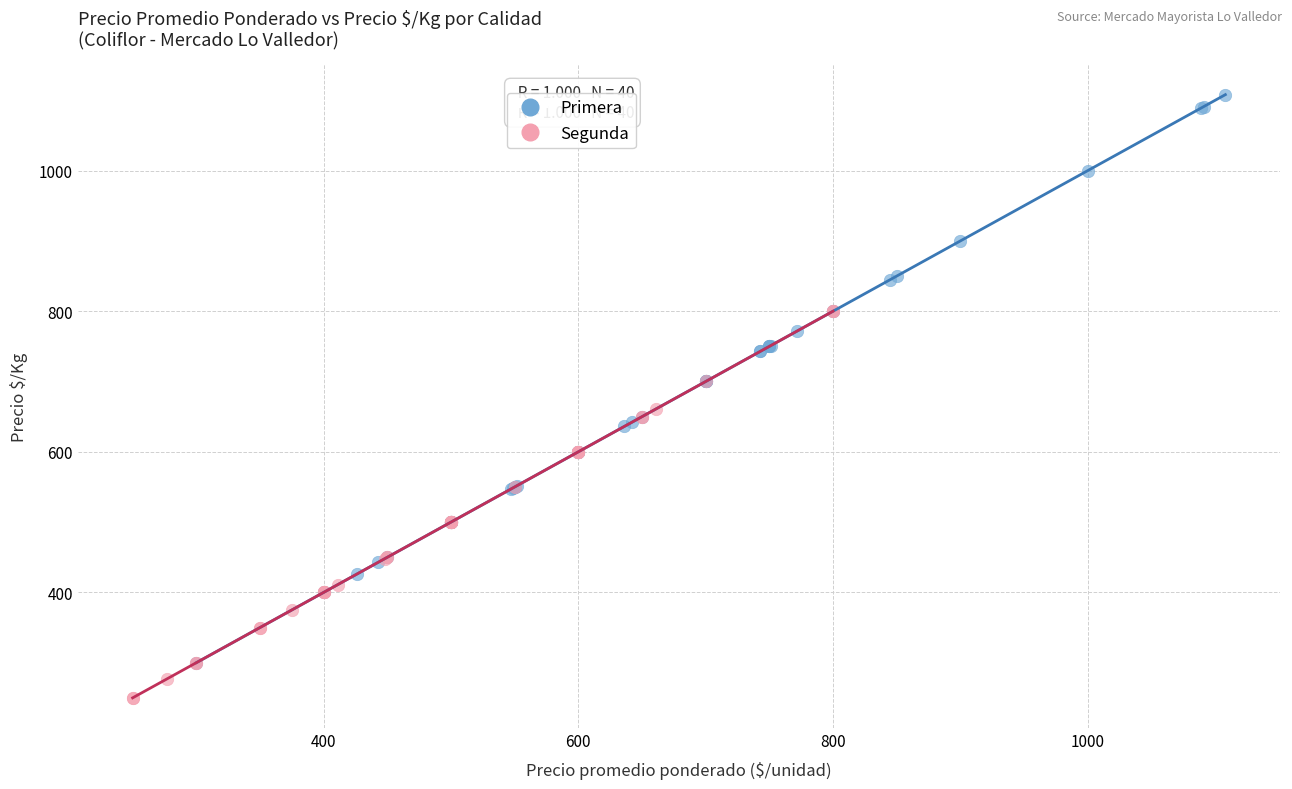

Which series has the widest spread of Y values?

Primera